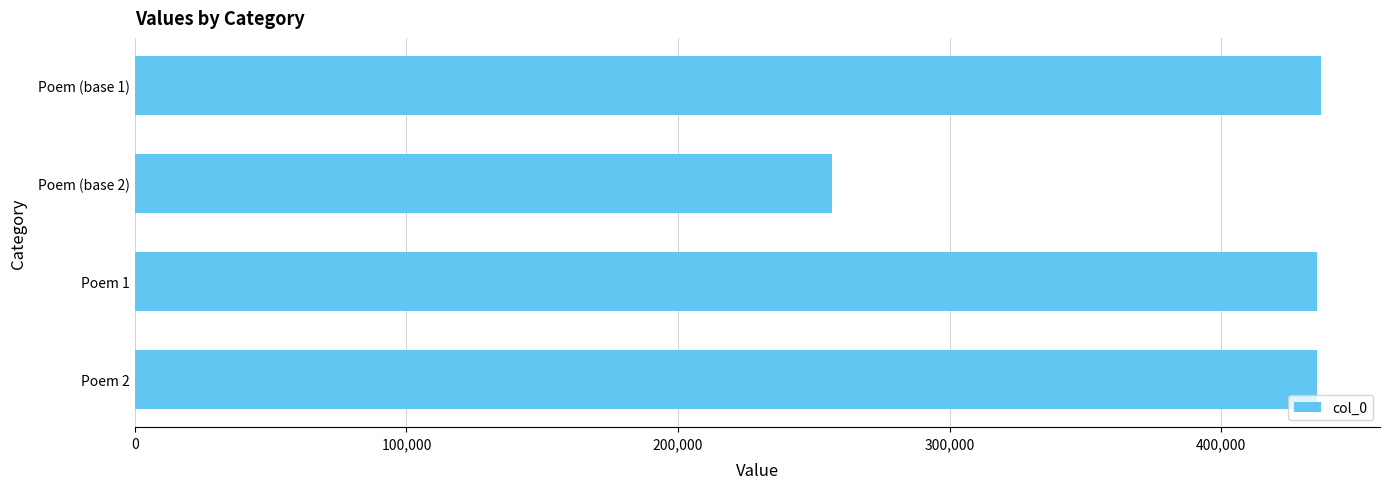

What is the average value?

390922